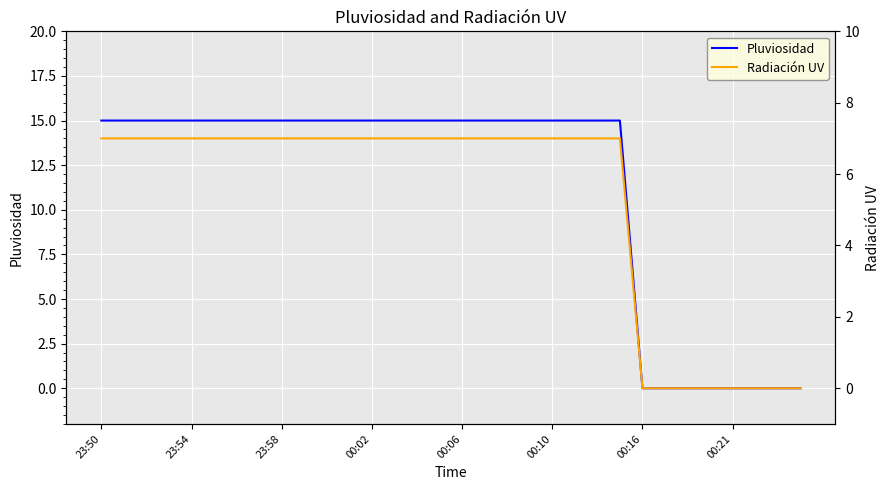

List the series in order of their overall mean, highest first.

Pluviosidad, Radiación UV